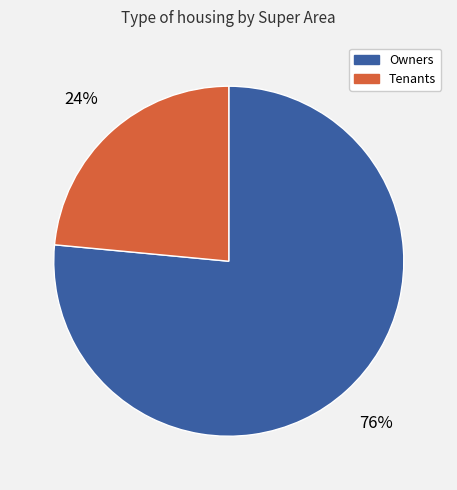

What is the majority slice?

Owners